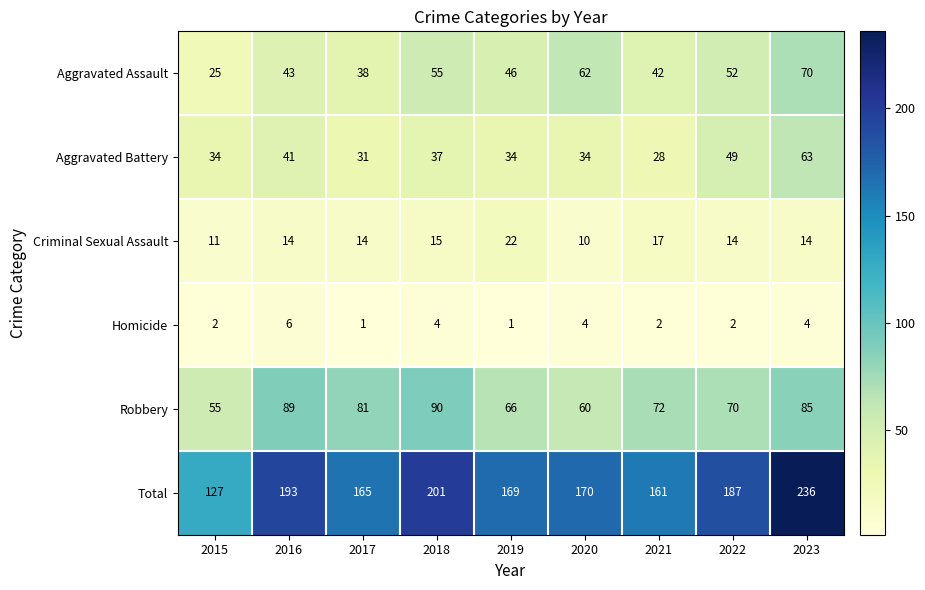

Which category has the lowest value in the Criminal Sexual Assault series?

2020